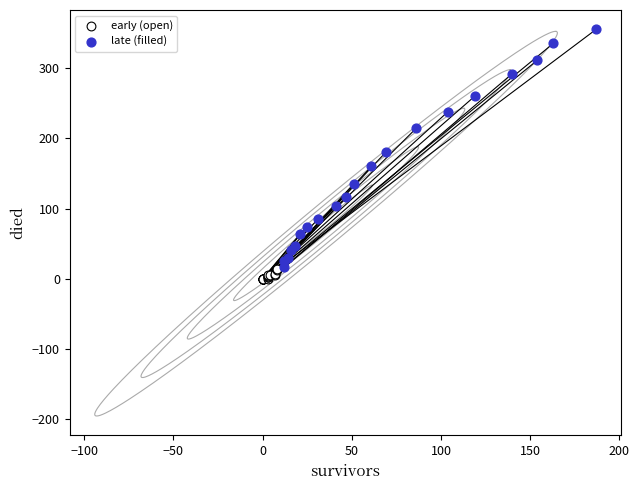

Which series has the largest Y range (max minus min)?

late (filled)